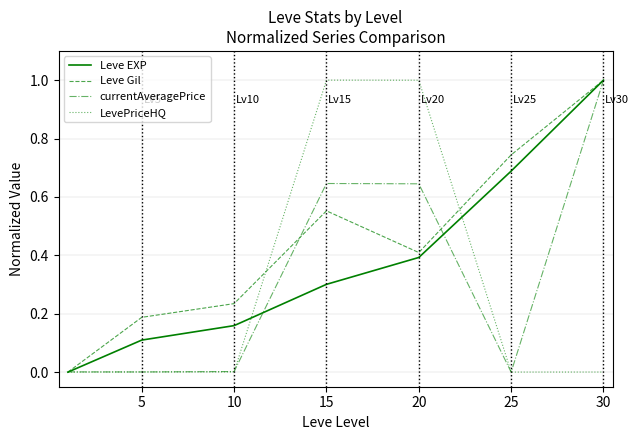

Which series has the largest total across all categories?

Leve Gil